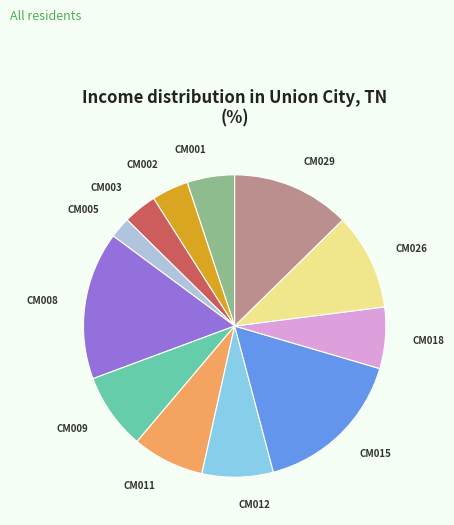

Do CM002 and CM001 together represent more than half of the pie?

No